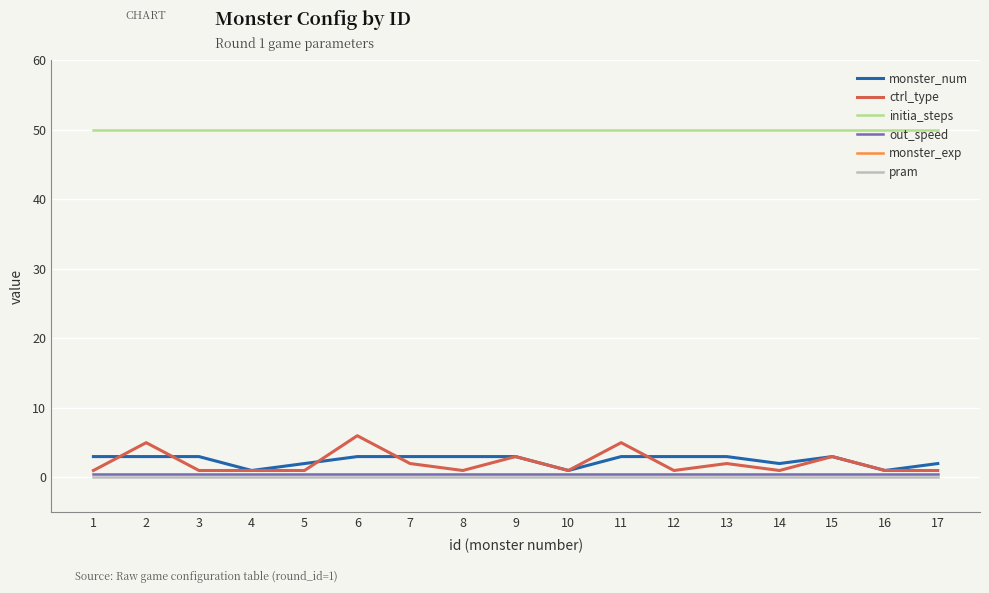

List the series in order of their peak value, highest first.

monster_exp, initia_steps, ctrl_type, monster_num, out_speed, pram